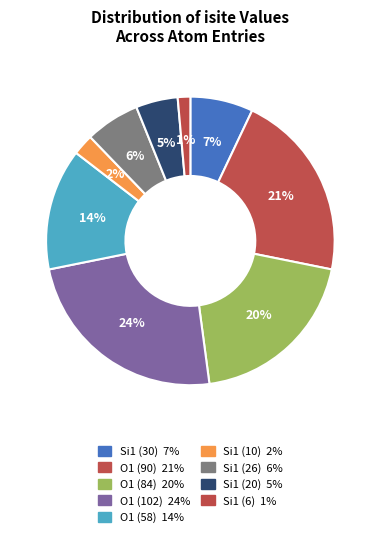

How many slices are in this pie chart?

9